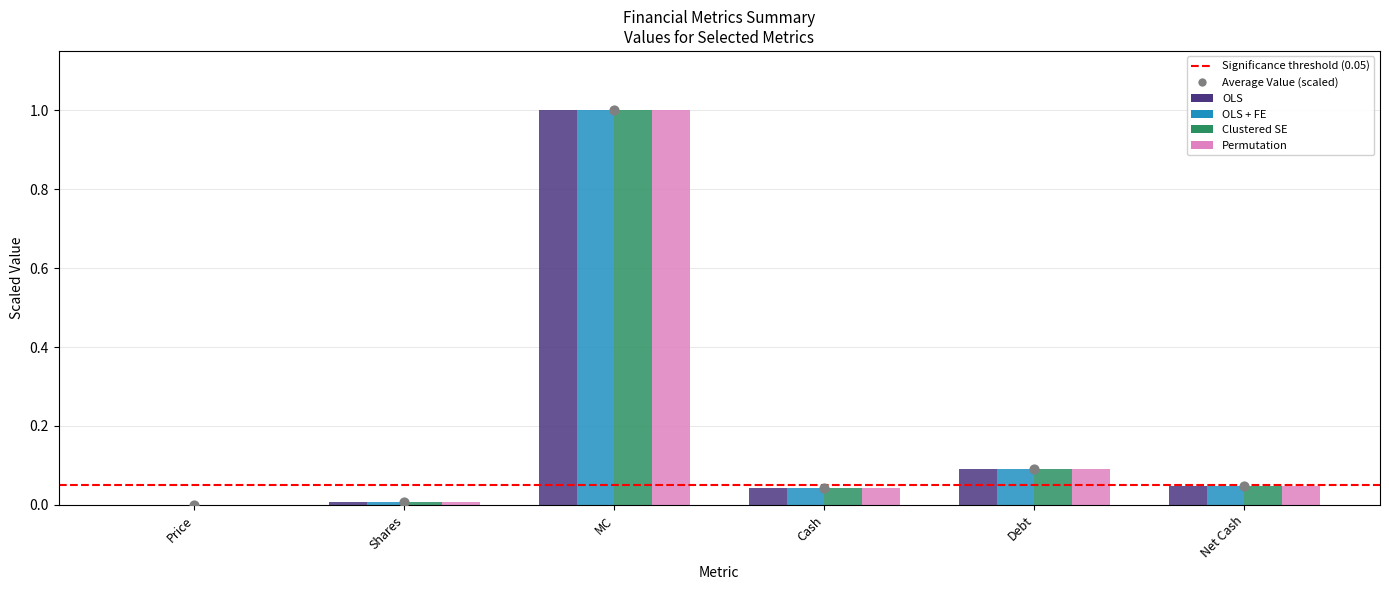

Which series contains the lowest Y value?

OLS